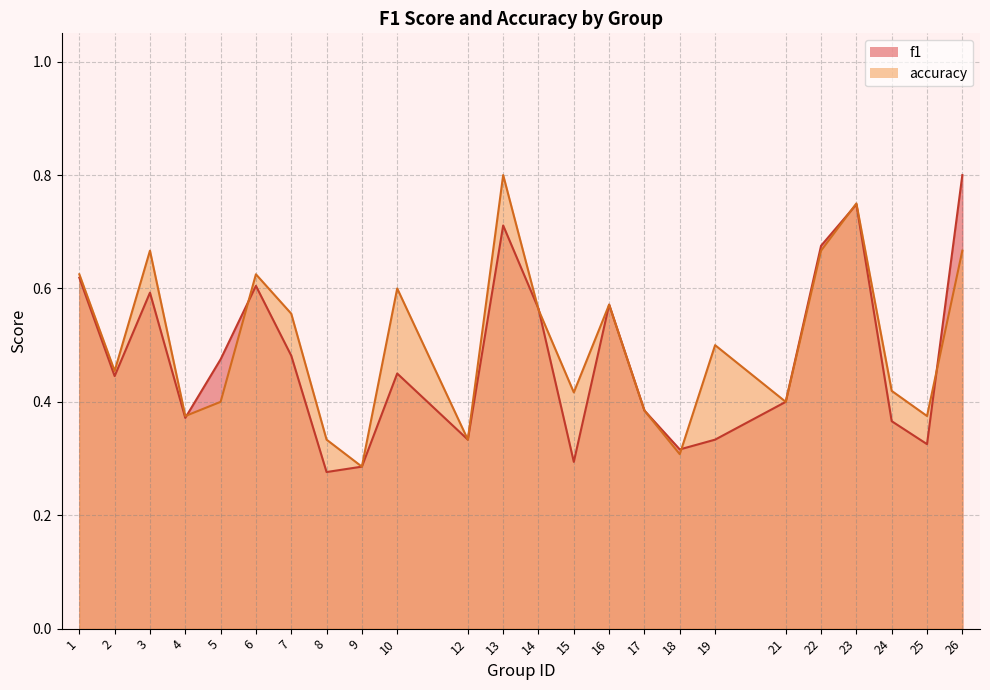

Is the value of f1 at 9 greater than the value of accuracy at 2?

No